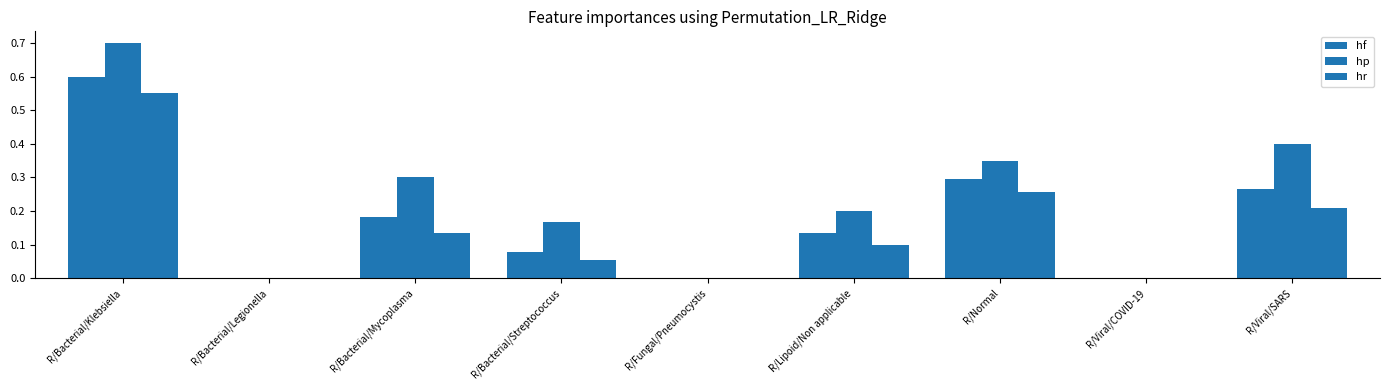

List the labels in order of hp value, largest first.

R/Bacterial/Klebsiella, R/Viral/SARS, R/Normal, R/Bacterial/Mycoplasma, R/Lipoid/Non applicable, R/Bacterial/Streptococcus, R/Bacterial/Legionella, R/Fungal/Pneumocystis, R/Viral/COVID-19